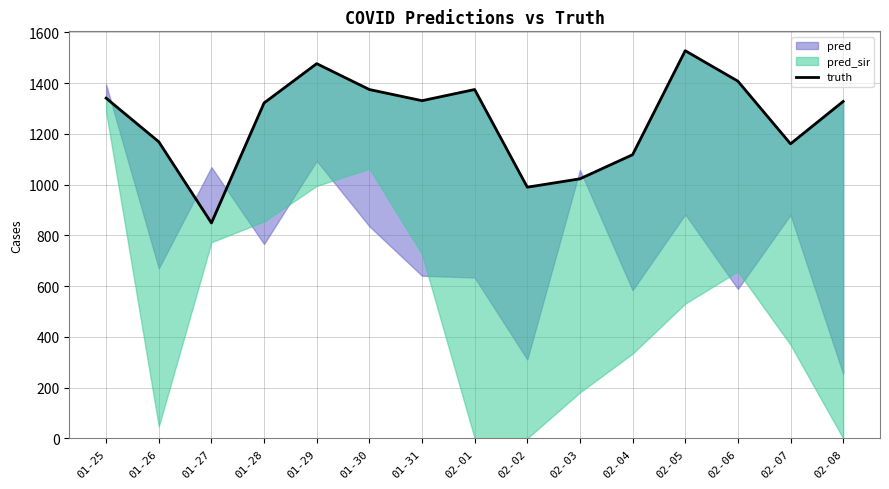

True or false: the data shows 2237 at 02-05.

False